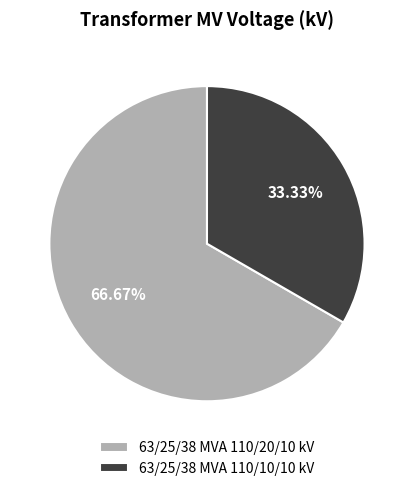

To the nearest percent, what is the difference between the 63/25/38 MVA 110/20/10 kV and 63/25/38 MVA 110/10/10 kV slice percentages?

33%